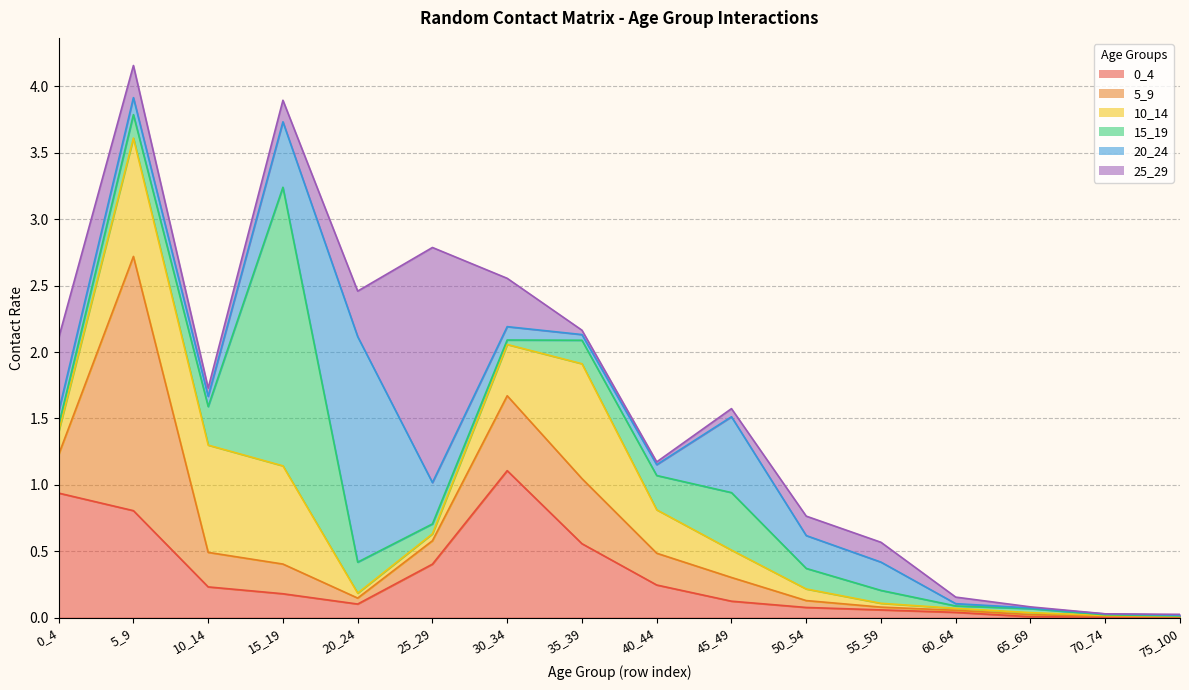

True or false: 15_19 has more than 0 points higher than both neighbors.

True